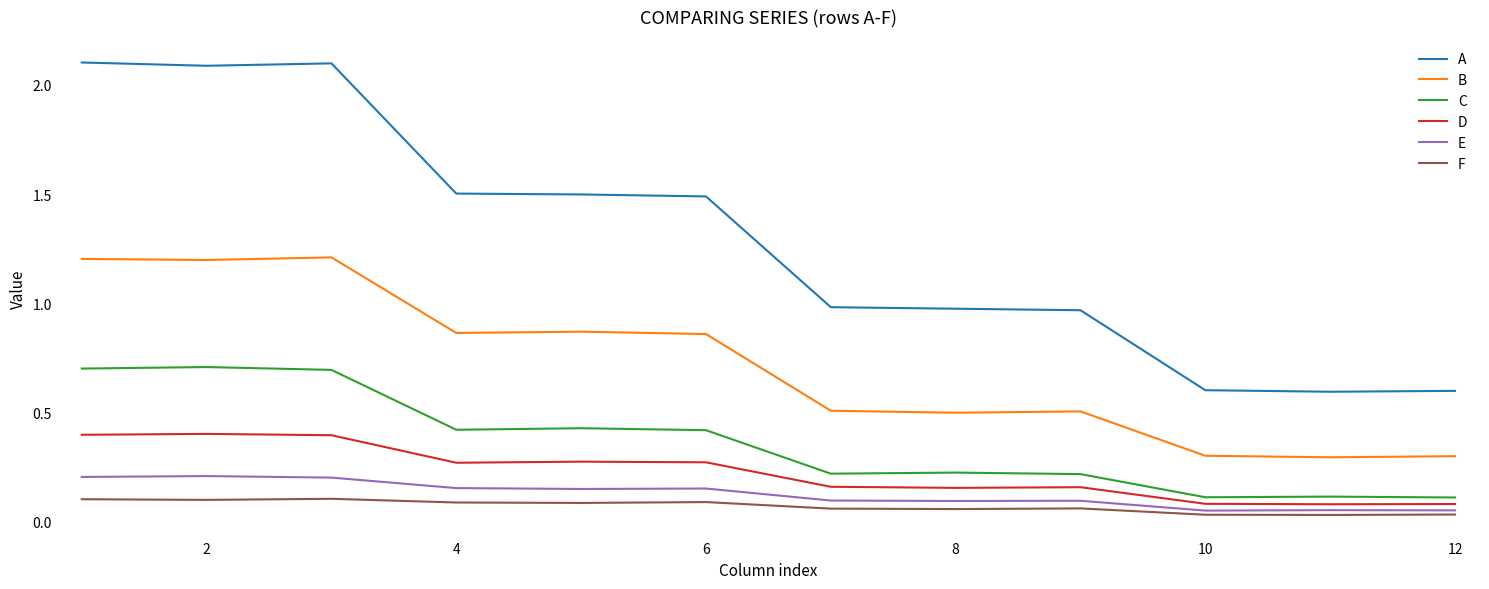

True or false: F and A intersect in this chart.

False